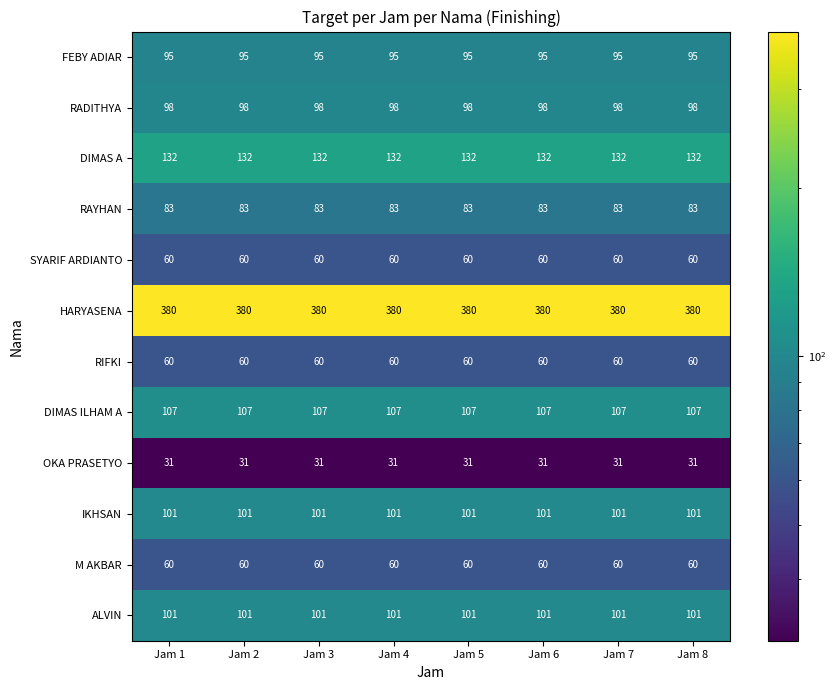

What is the total value across all series at Jam 1?

1308